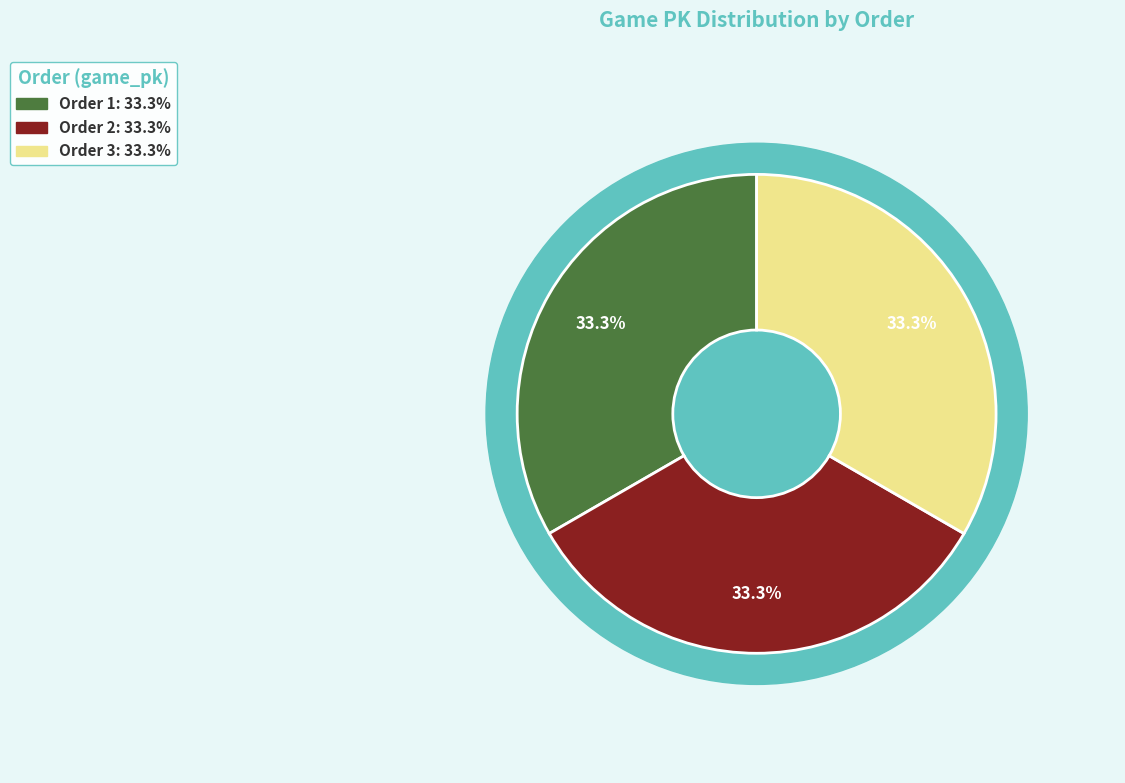

Which slice is the largest?

3